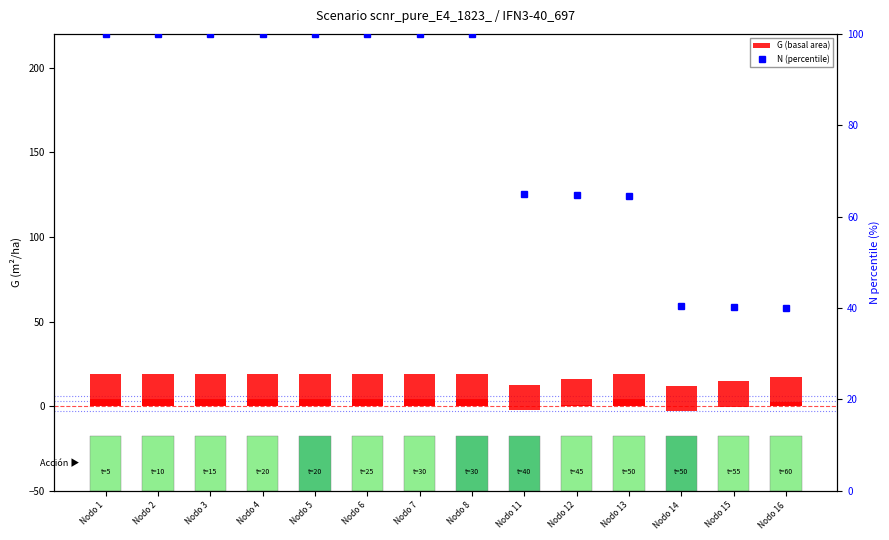

List the labels in order of N (percentile) value, largest first.

Nodo 1, Nodo 2, Nodo 3, Nodo 4, Nodo 5, Nodo 6, Nodo 7, Nodo 8, Nodo 11, Nodo 12, Nodo 13, Nodo 14, Nodo 15, Nodo 16